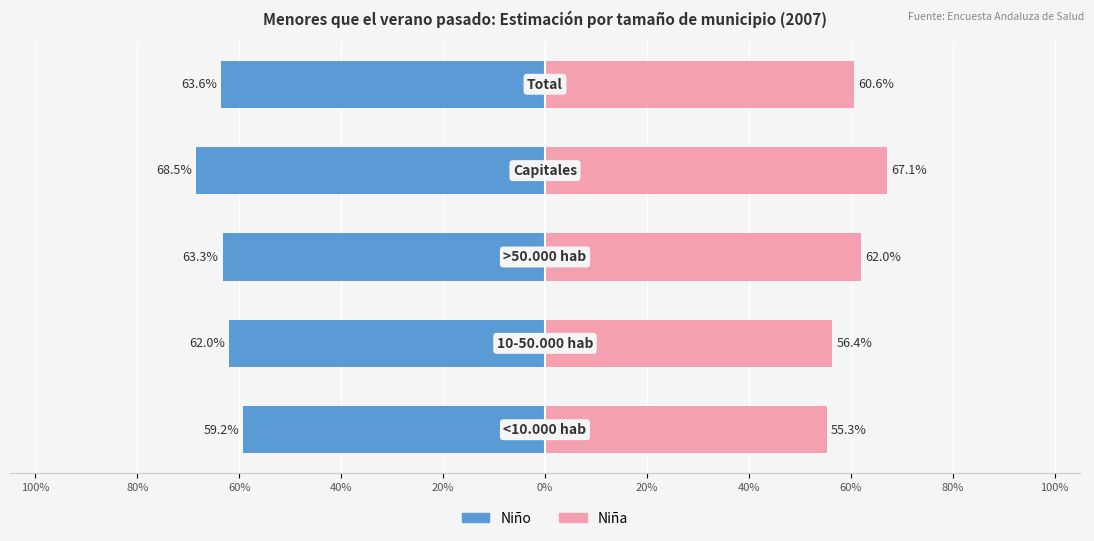

Is it true that Niña equals 0.3 at 20%?

False